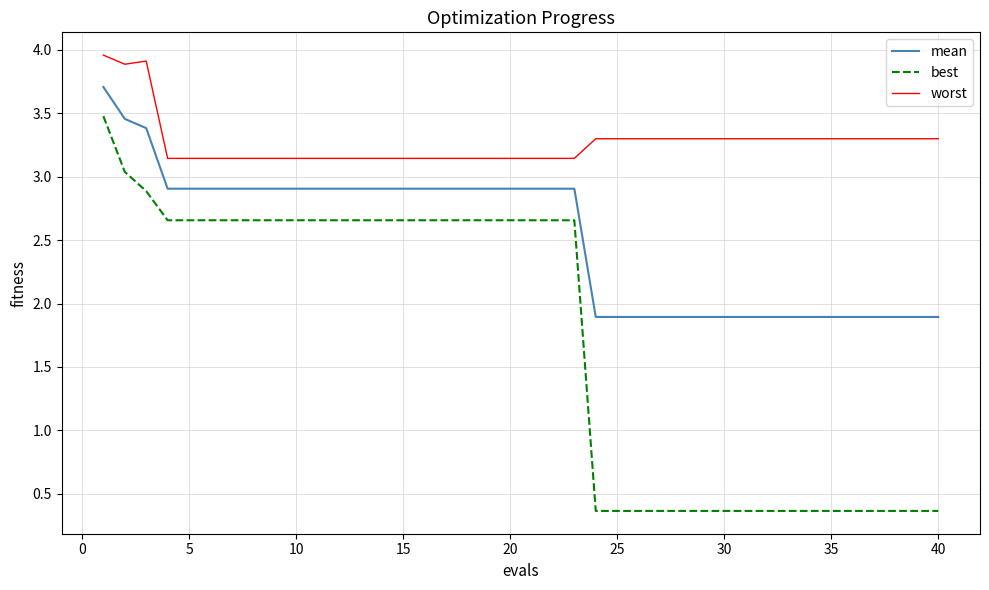

True or false: best and mean cross at least once.

False